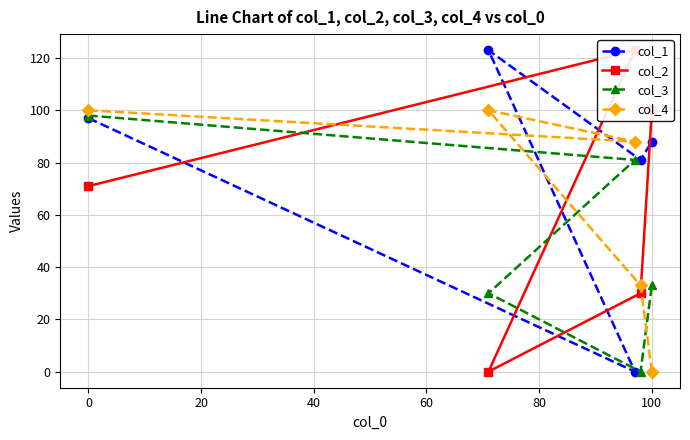

What is the maximum value for col_3?

98